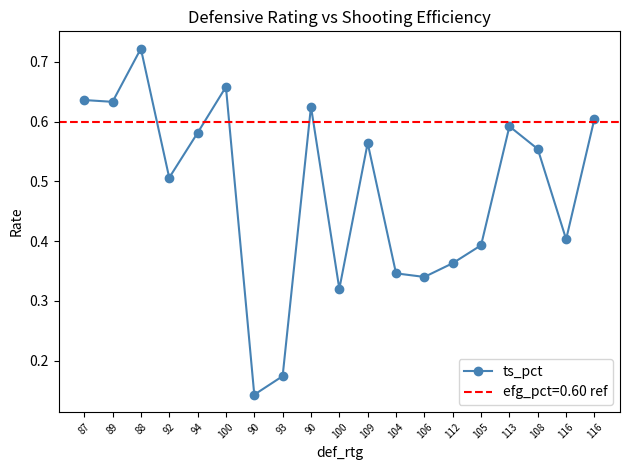

Between 90 and 94, which is larger?

90